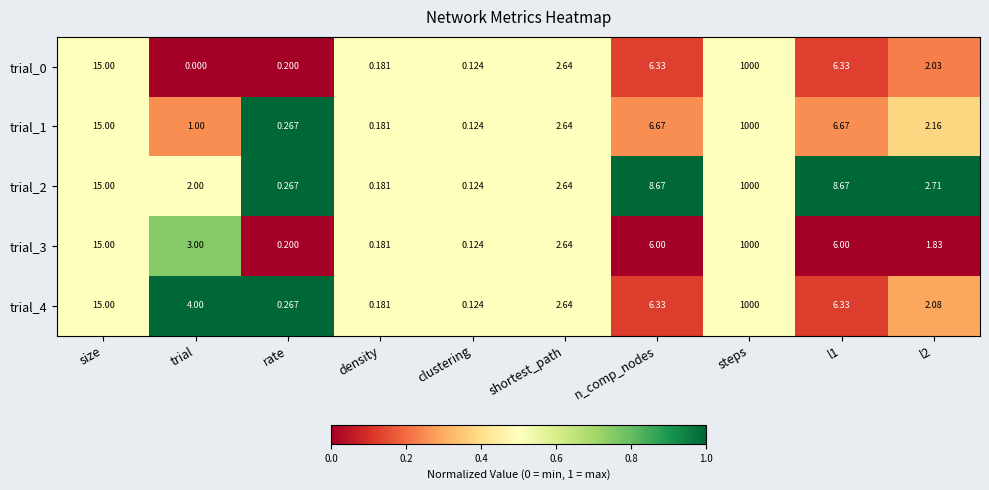

At which label is trial_3 closest to 500?

size